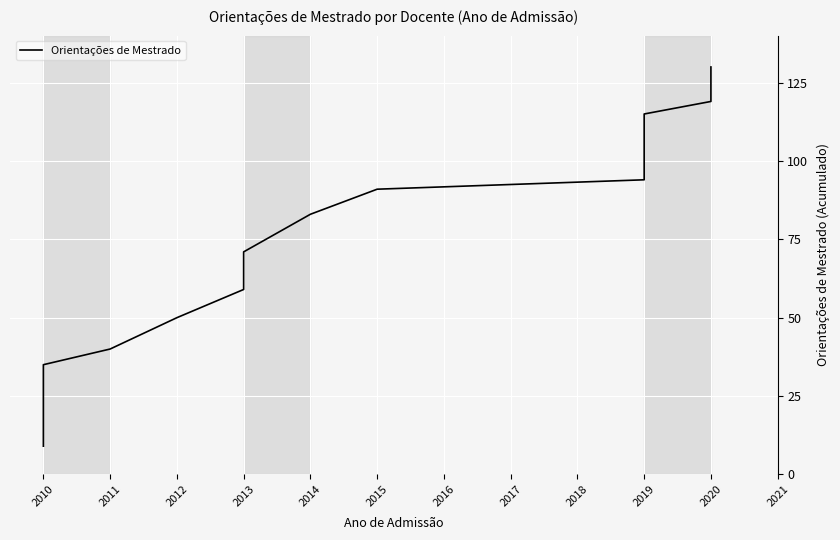

What is the minimum value shown in the chart?

9